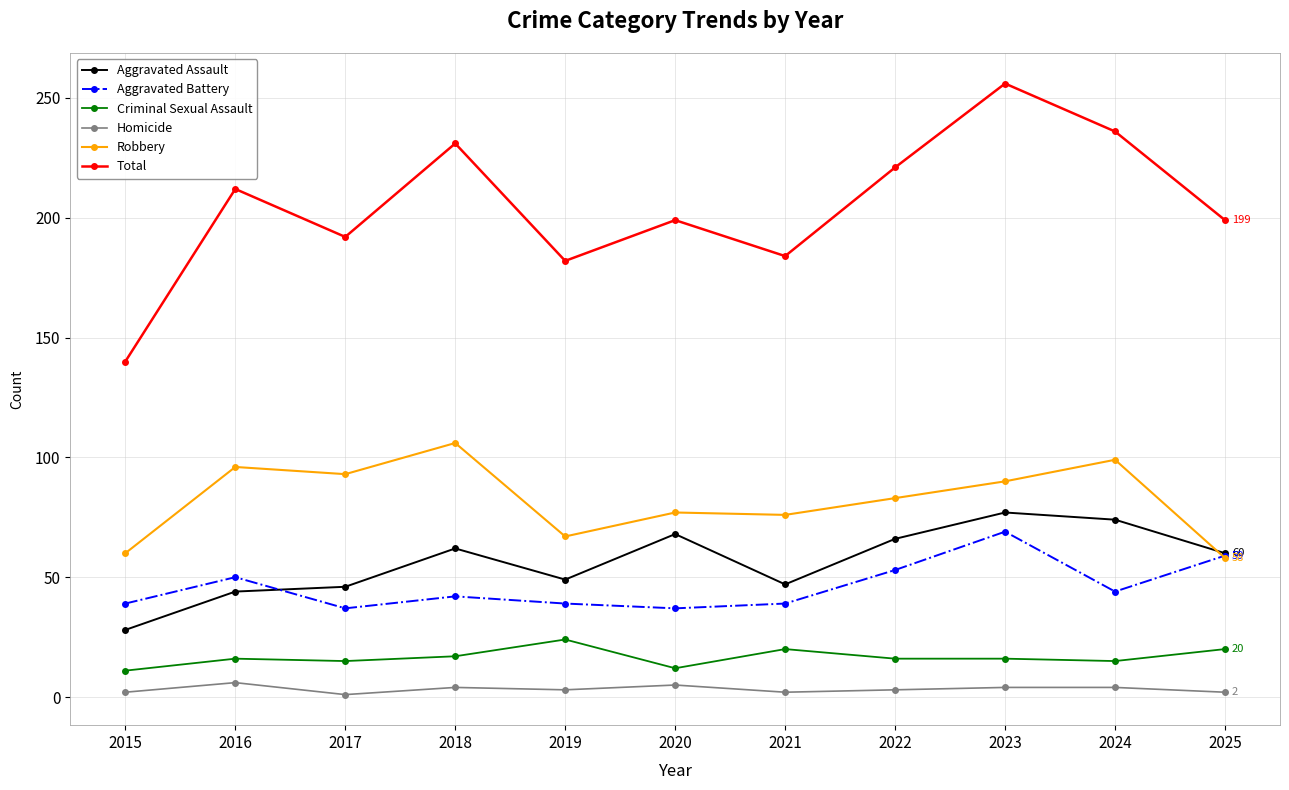

Rank the series at 2022 from lowest to highest value.

Homicide, Criminal Sexual Assault, Aggravated Battery, Aggravated Assault, Robbery, Total